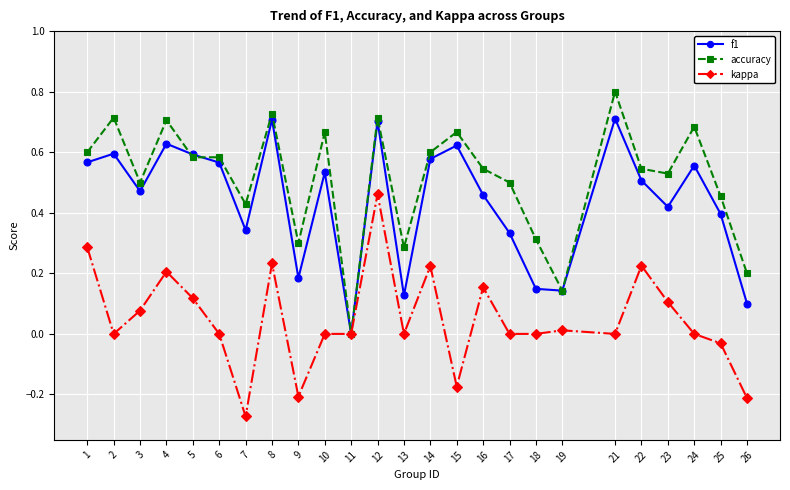

Which category has the highest value across all series?

21